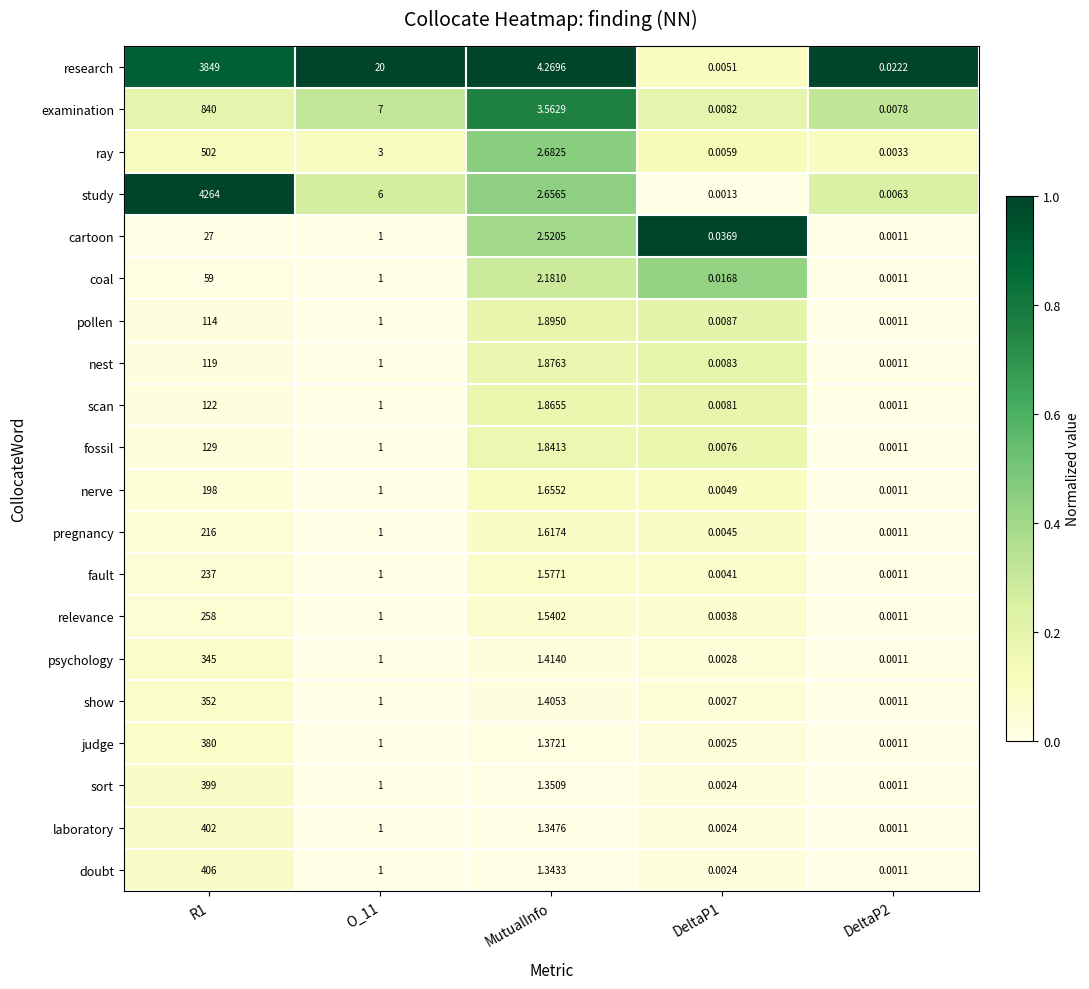

Which series has the largest total across all categories?

study